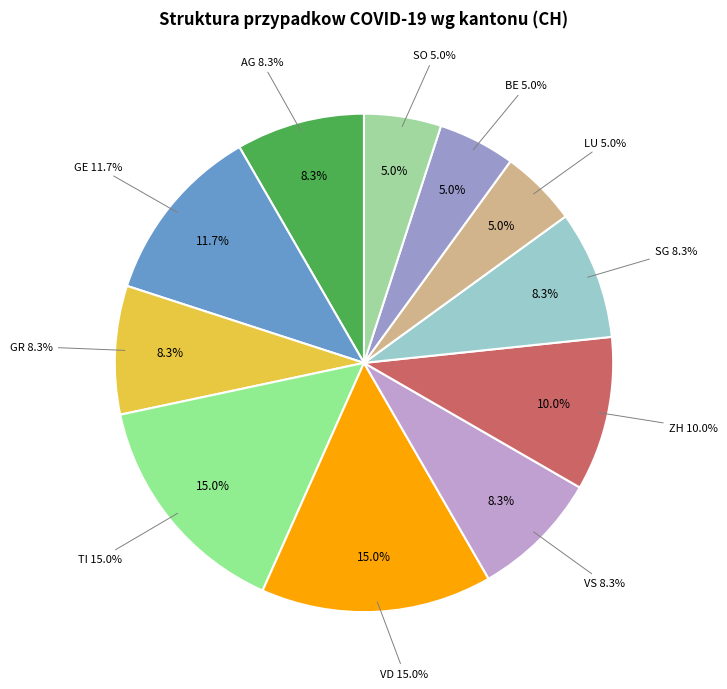

True or false: LU accounts for 20% of the total.

False